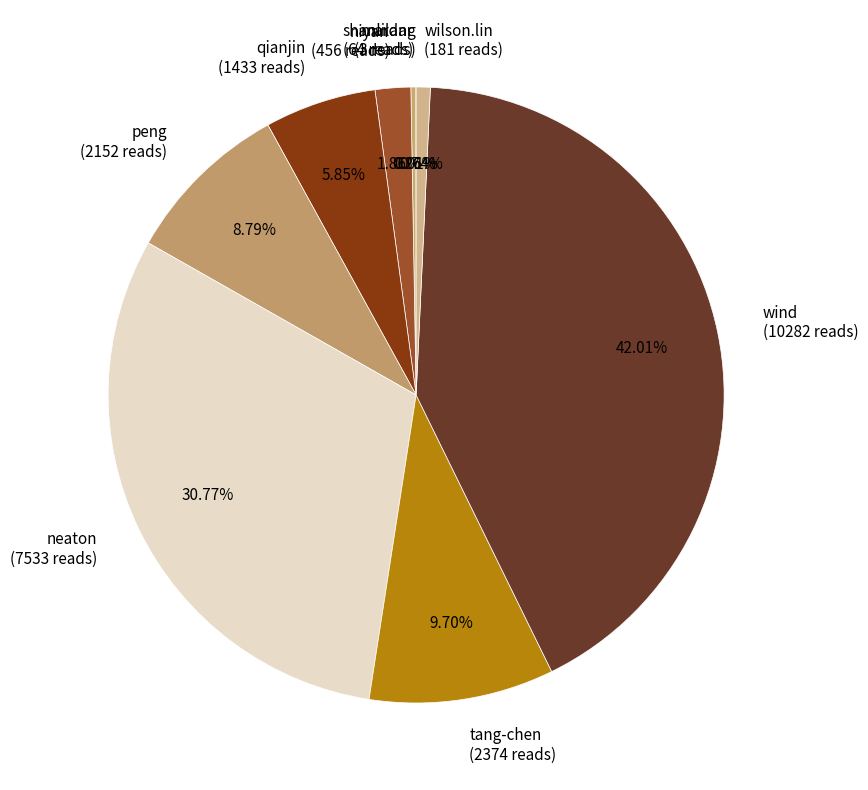

Is niyan (456 reads) the majority of the pie?

No